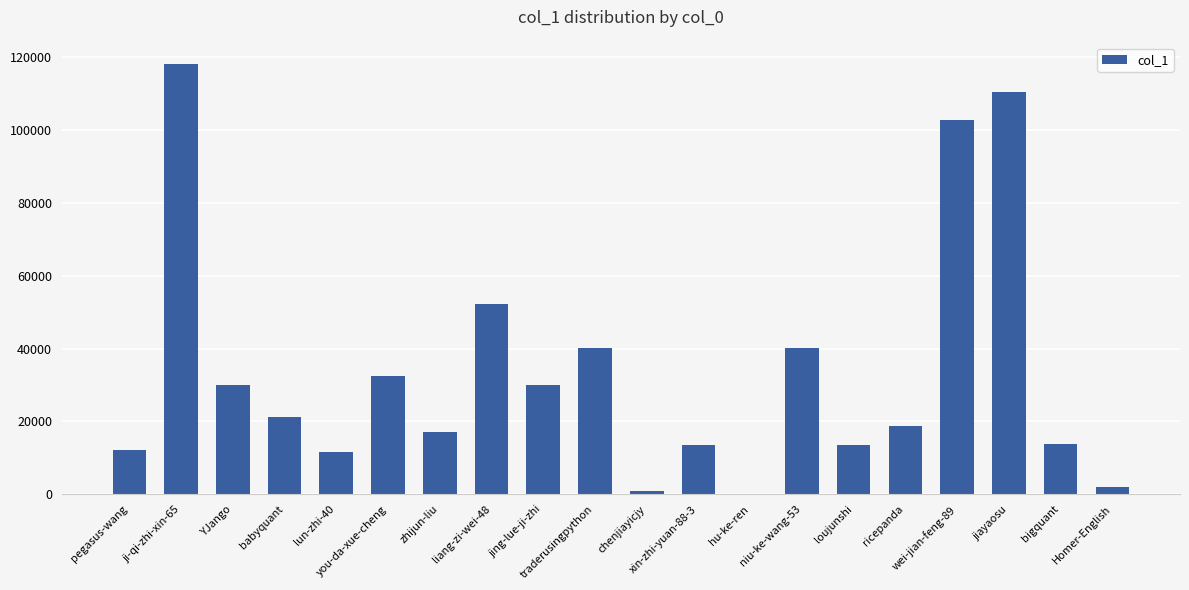

What is the maximum value shown in the chart?

118066